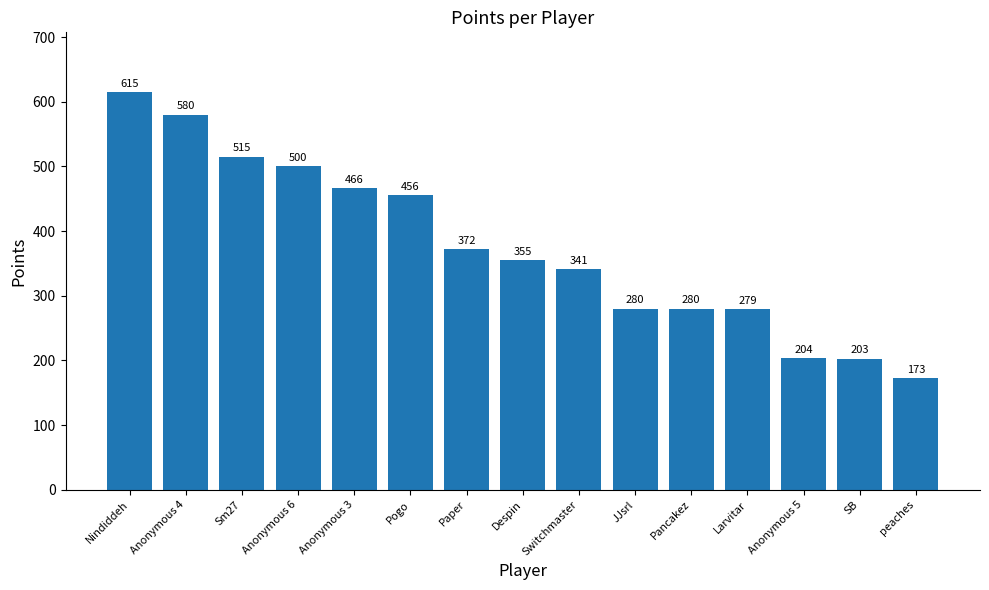

Reading left to right, transcribe all the data shown in this chart.

615	580	515	500	466	456	372	355	341	280	280	279	204	203	173